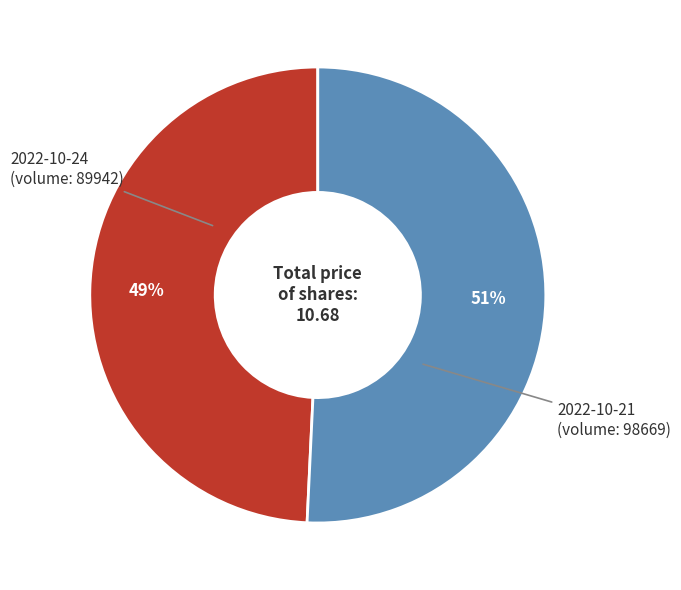

Rank the categories by value from lowest to highest.

2022-10-24 (volume: 89942), 2022-10-21 (volume: 98669)